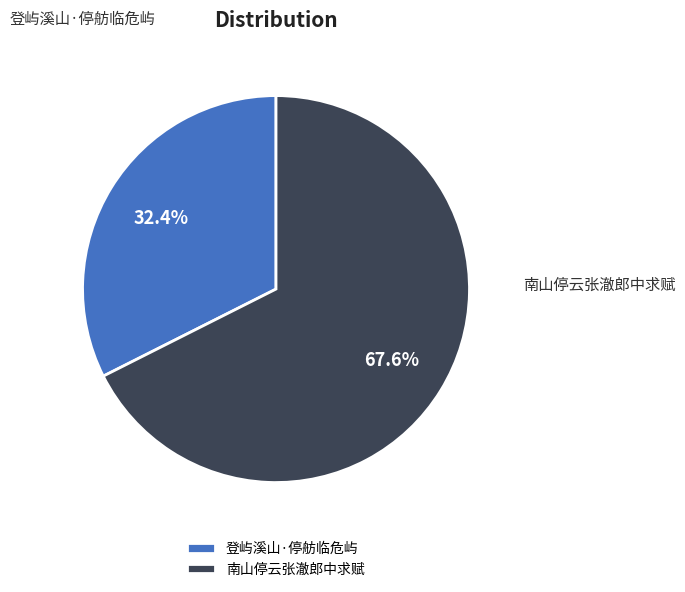

What is the largest slice in the pie chart?

南山停云张澈郎中求赋